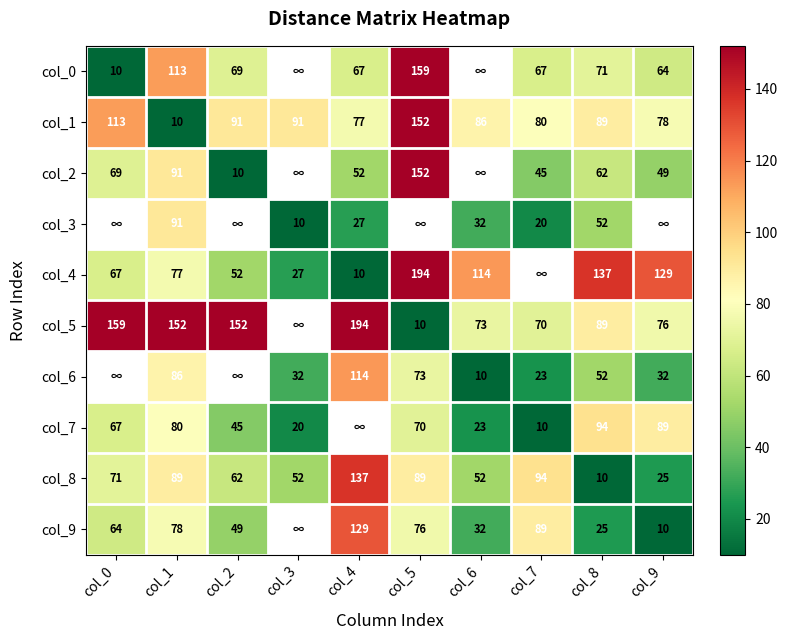

Is it true that col_5 equals 3 at col_5?

False